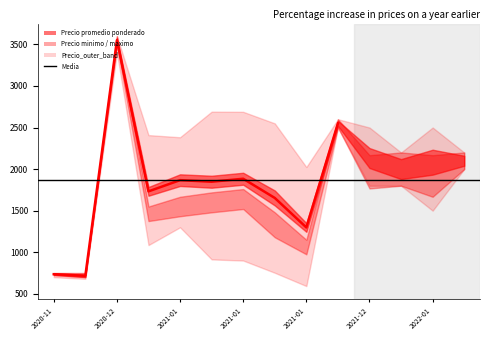

The value of Precio promedio ponderado at 2020-11-27 is 736. True or false?

True